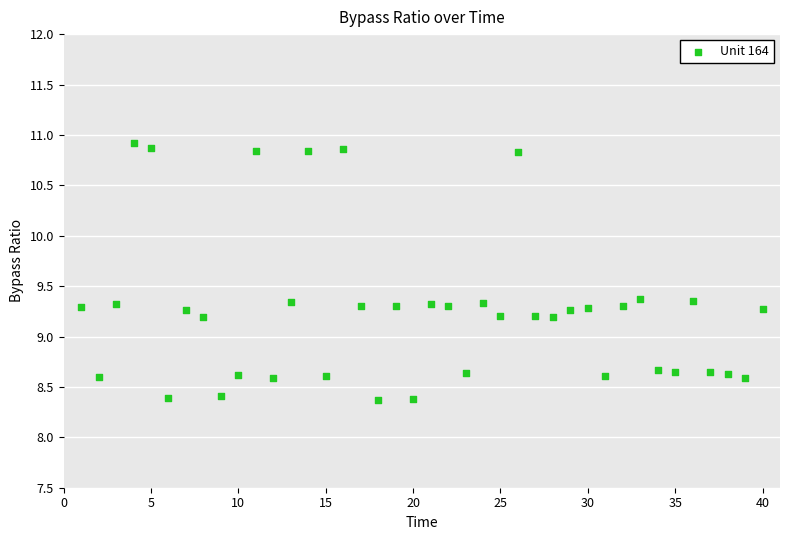

What is the range of Y values (max minus min)?

2.6